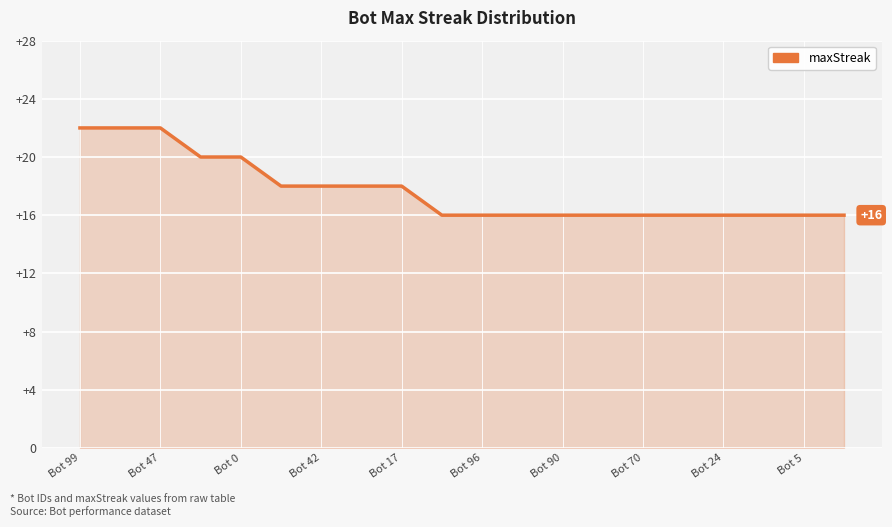

What is the difference between the maximum and minimum values?

6